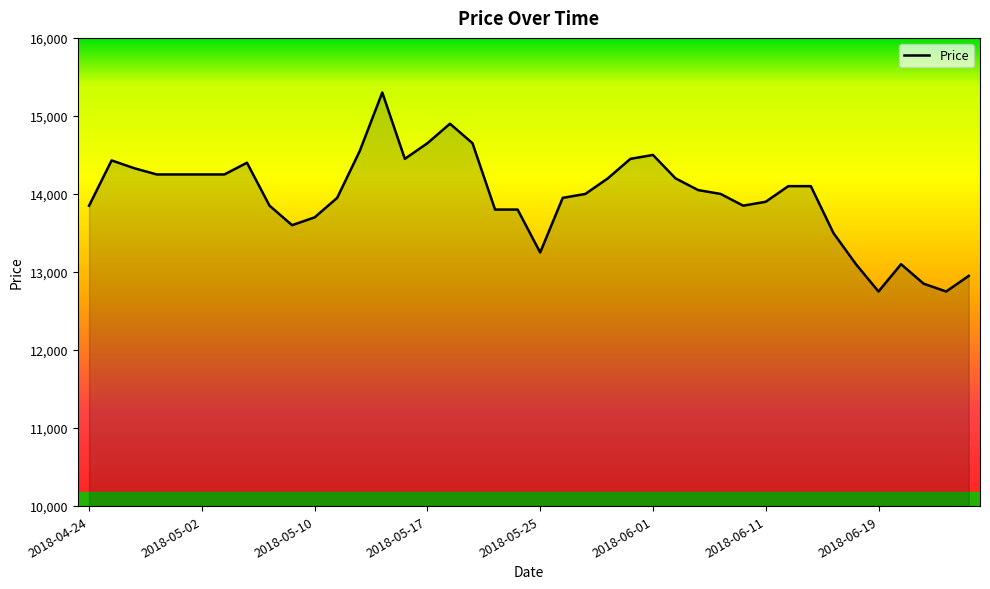

What is the difference between the maximum and minimum values?

2550